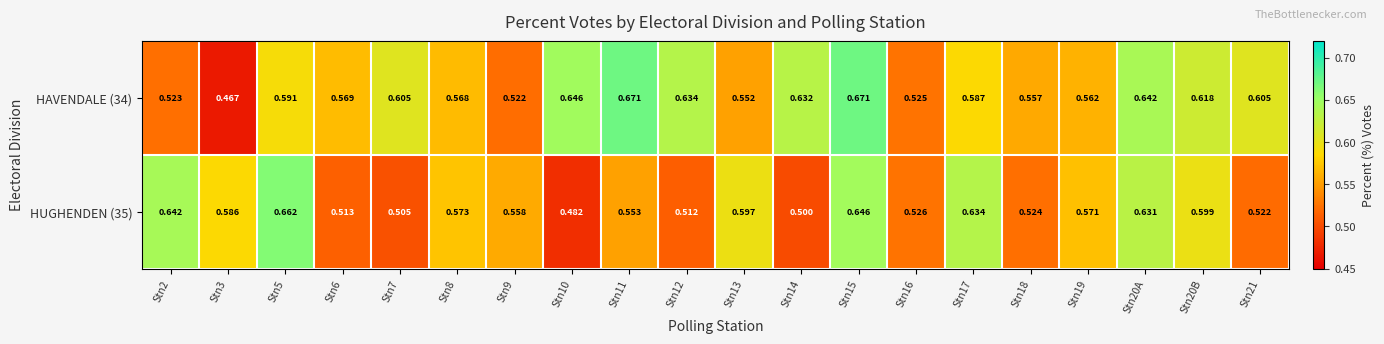

Count the number of categories in the chart.

20